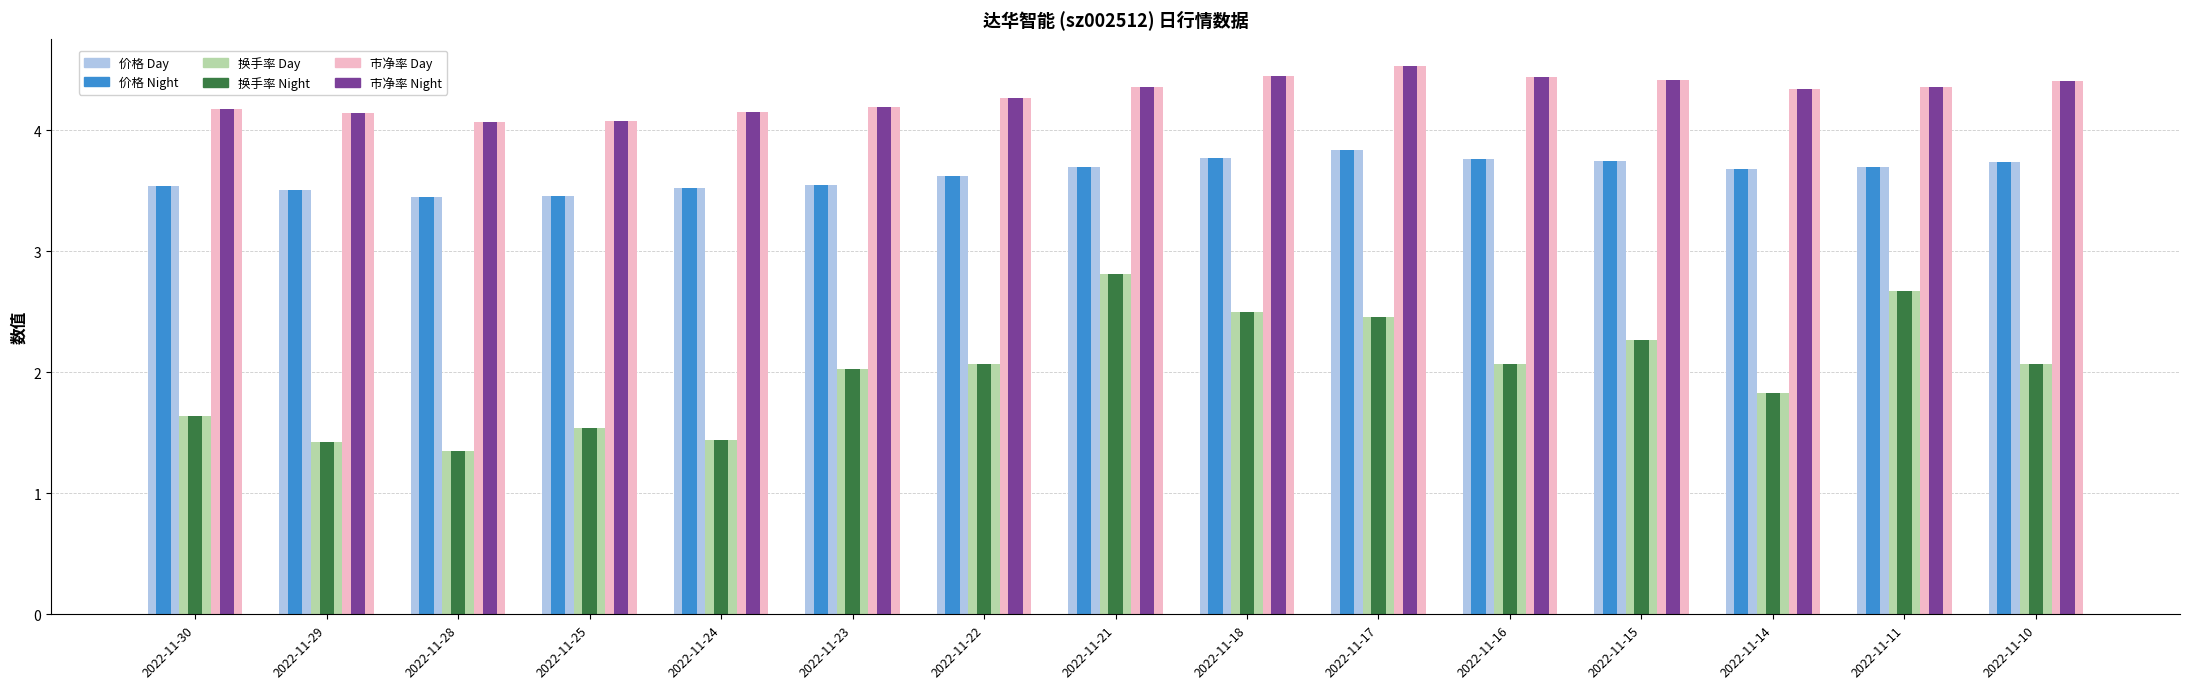

What is the spread (max minus min) of values at 2022-11-11?

1.7